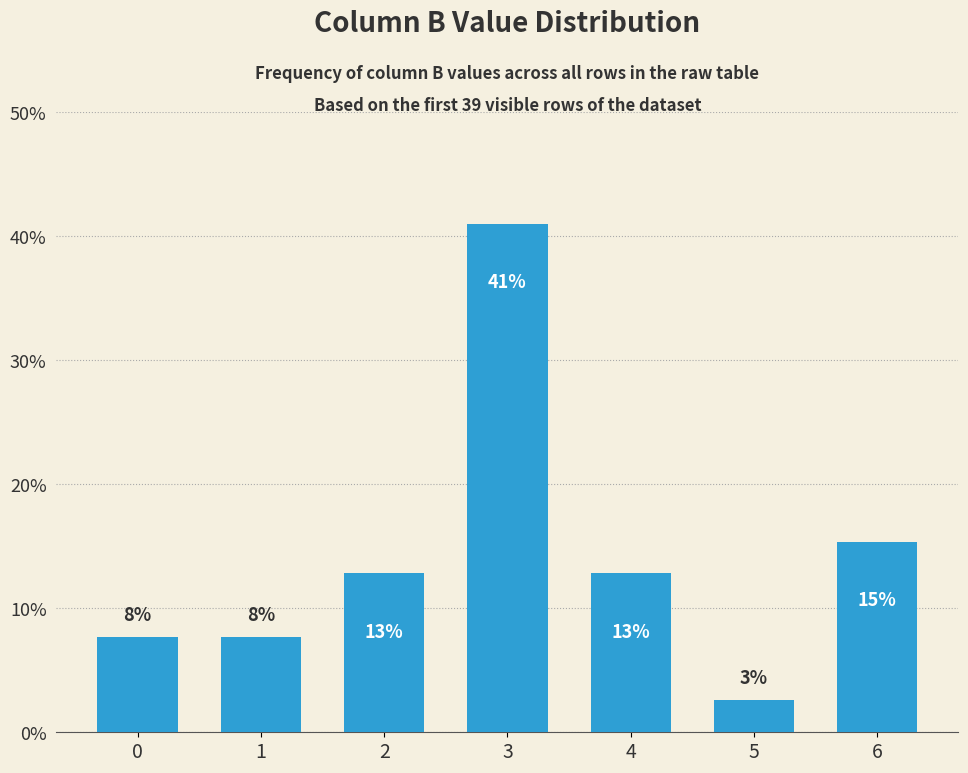

Between 1 and 3, which is larger?

3